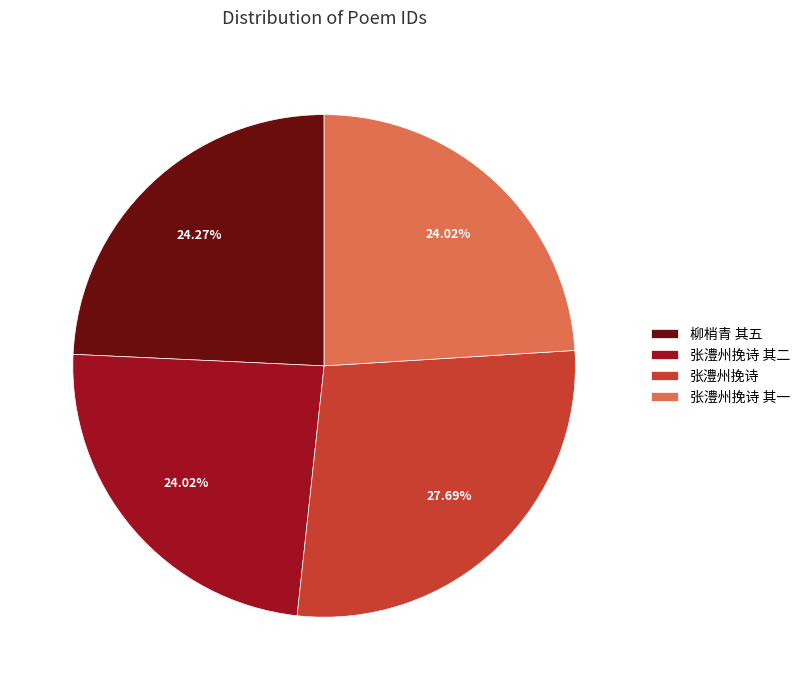

To the nearest percent, what percentage of the pie is 张澧州挽诗 其二?

24%